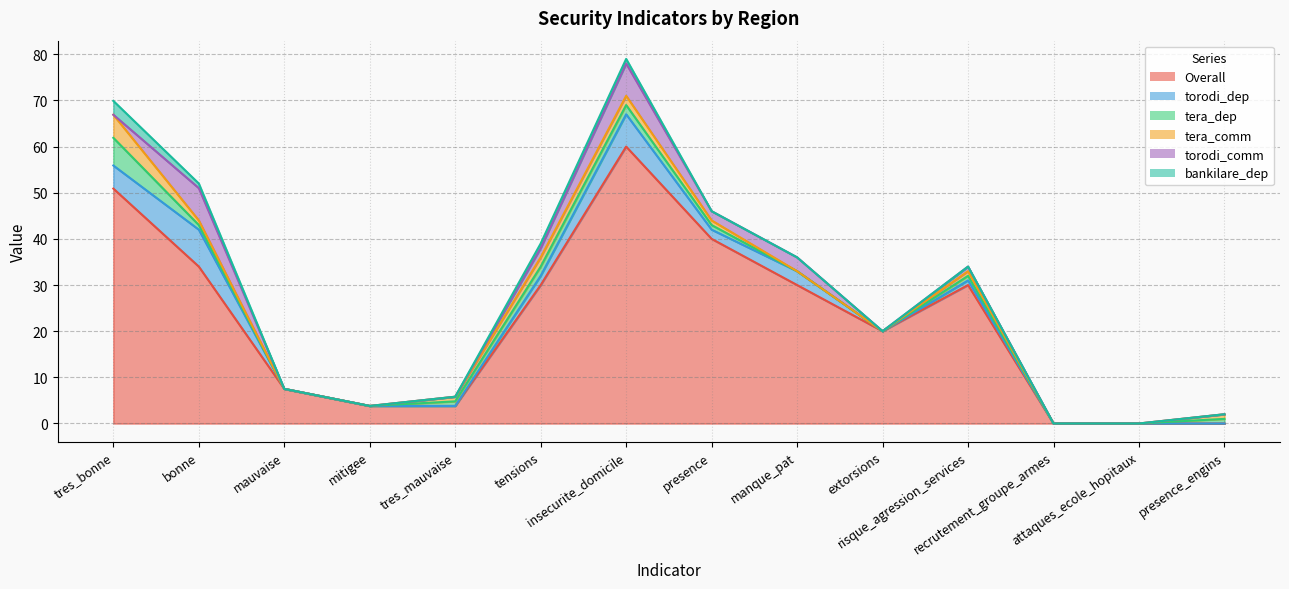

Which series changed the most between mitigee and recrutement_groupe_armes?

Overall